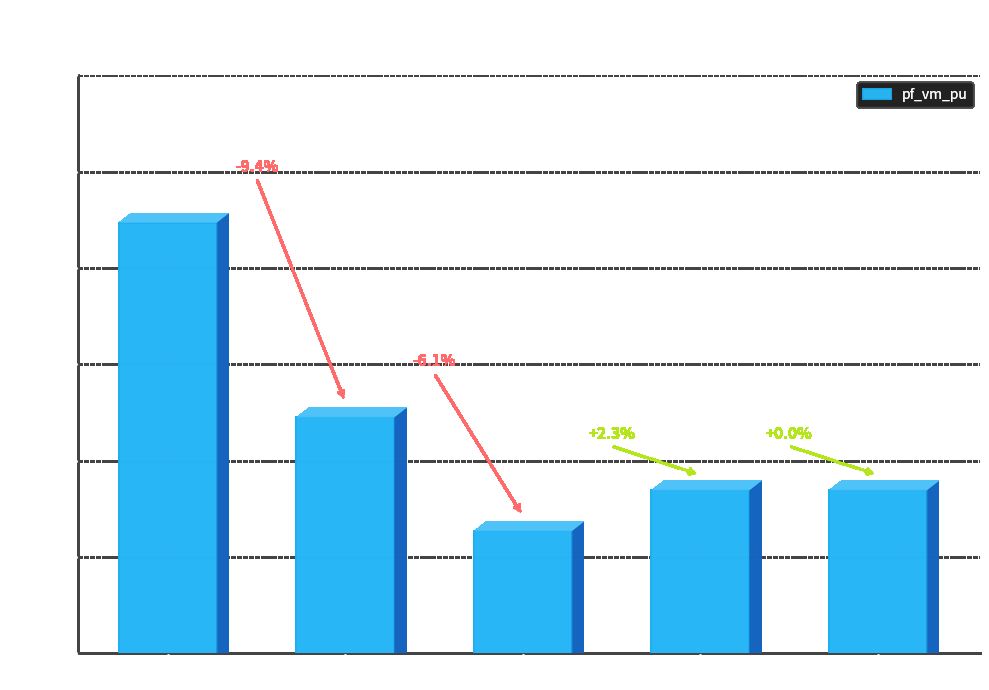

Which has a higher value, Bus_2 or Bus_0?

Bus_0